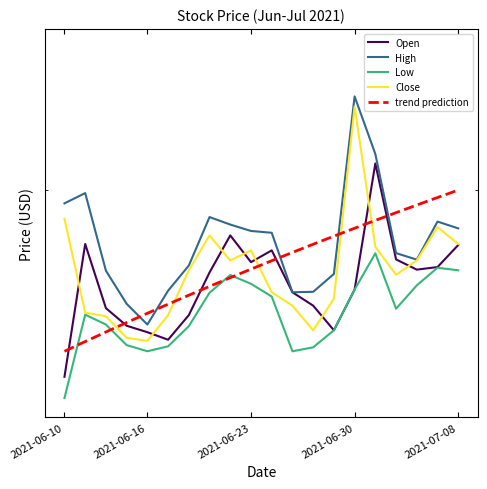

In Close, how many points are higher than both neighbors (excluding endpoints)?

4